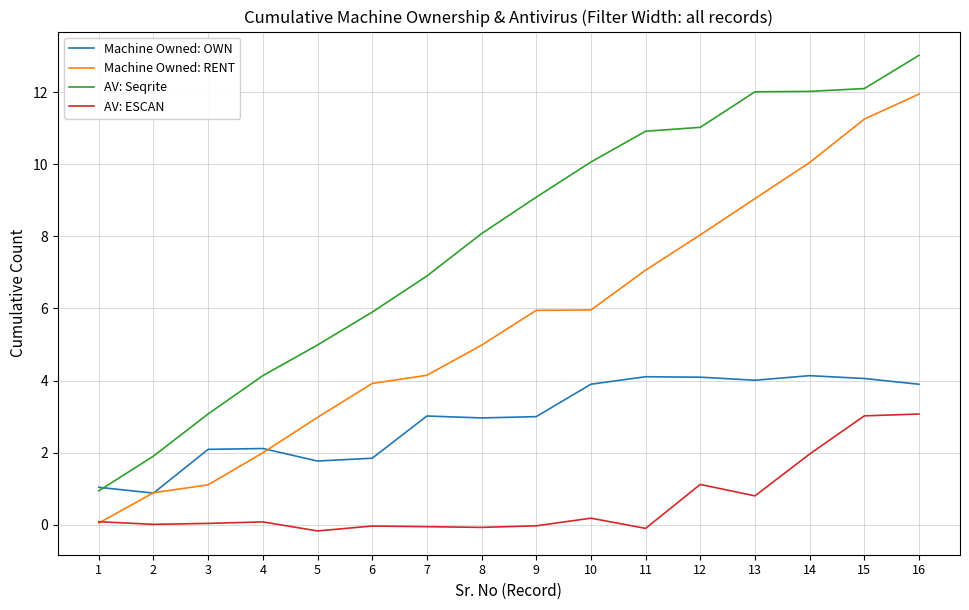

List the series in order of their overall mean, highest first.

AV: Seqrite, Machine Owned: RENT, Machine Owned: OWN, AV: ESCAN